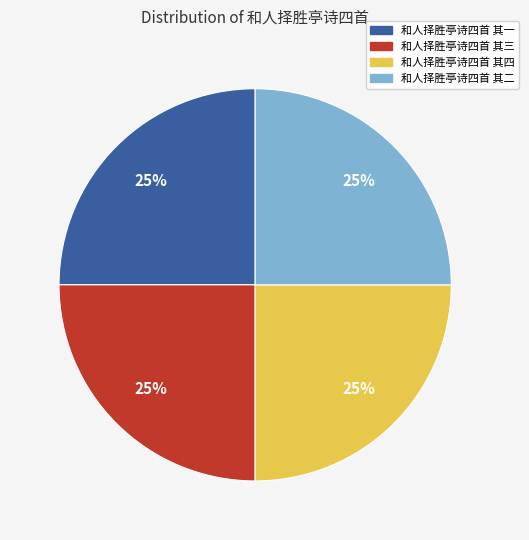

True or false: 和人择胜亭诗四首 其三 accounts for 39% of the total.

False